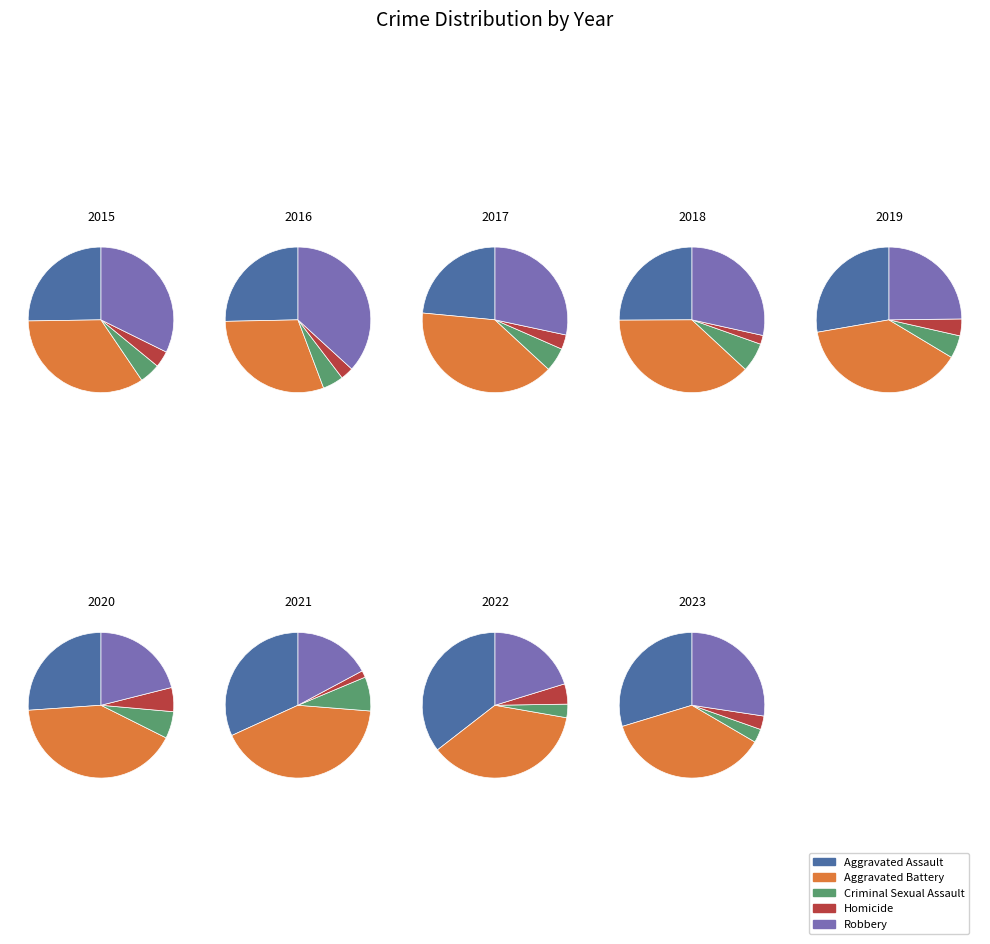

Does any single category account for the majority?

No